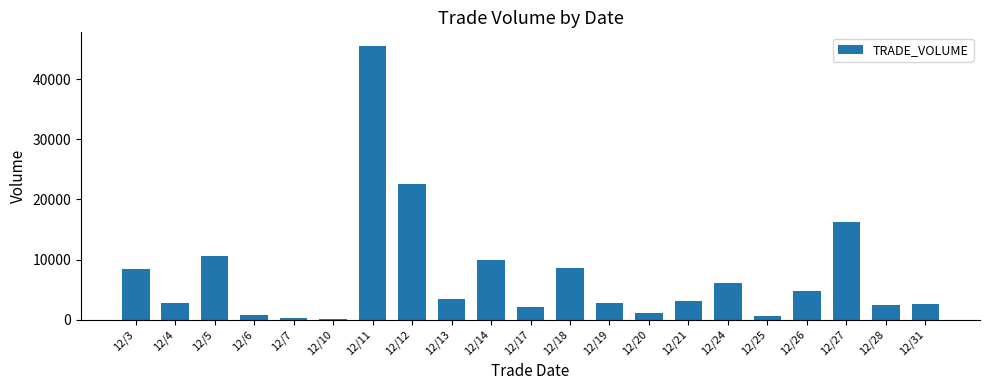

What is the greatest value displayed?

45528